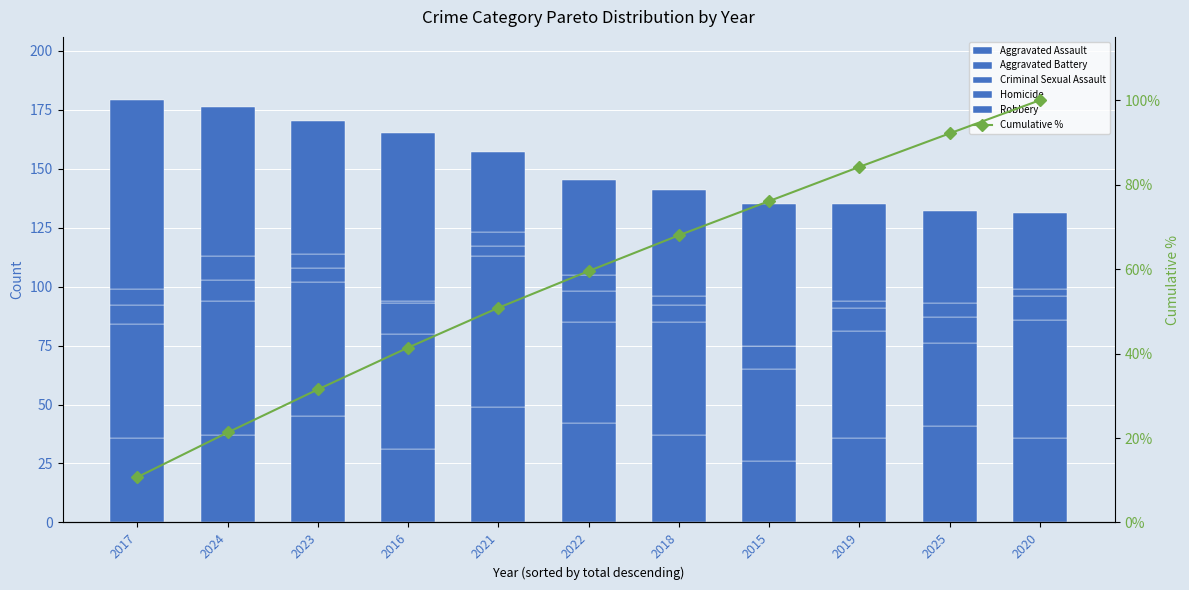

What is the value of the Aggravated Battery bar at the 5th from the left?

64.0